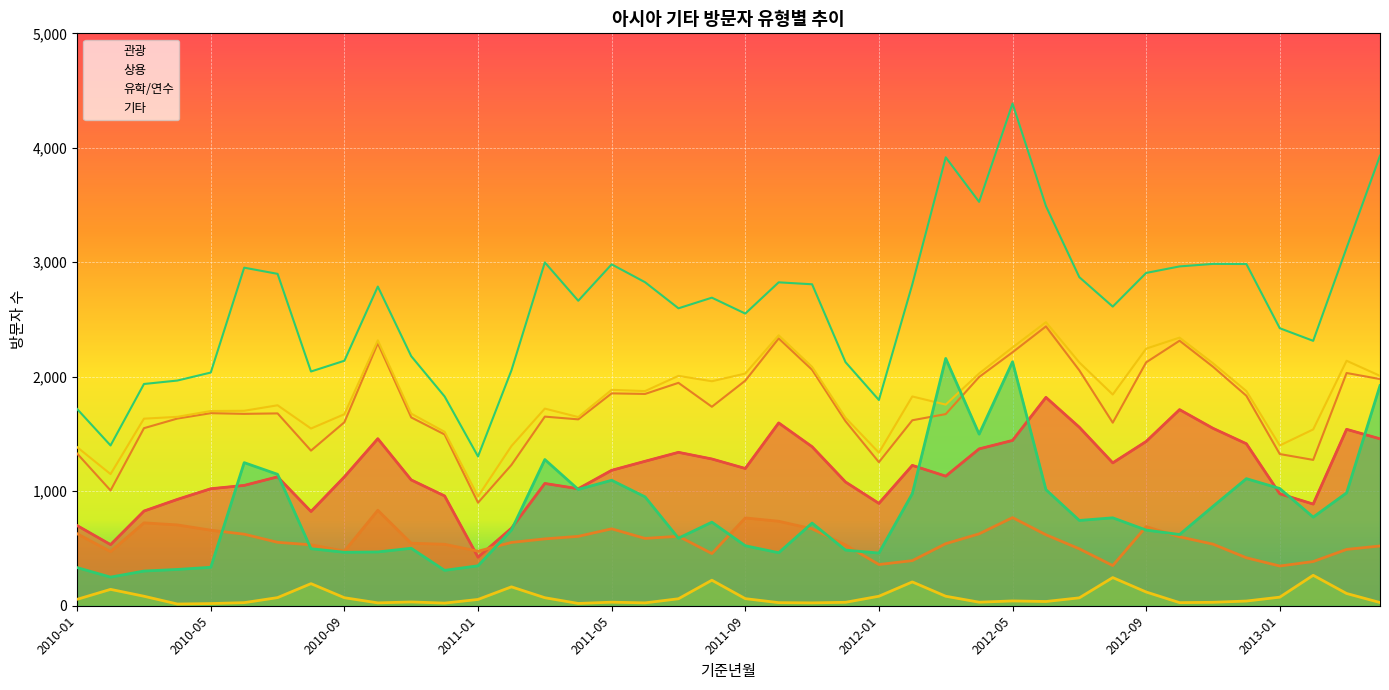

How many values in the 관광 series are below 1183?

20